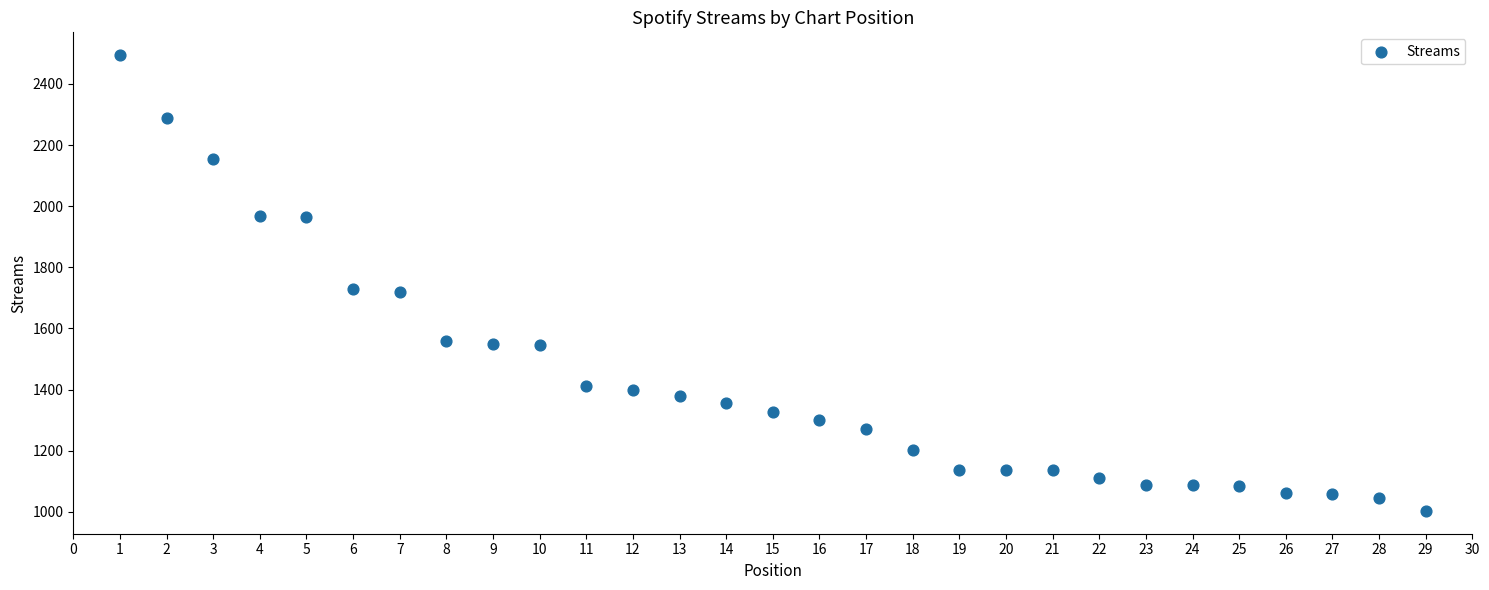

What is the range of X values (max minus min)?

28